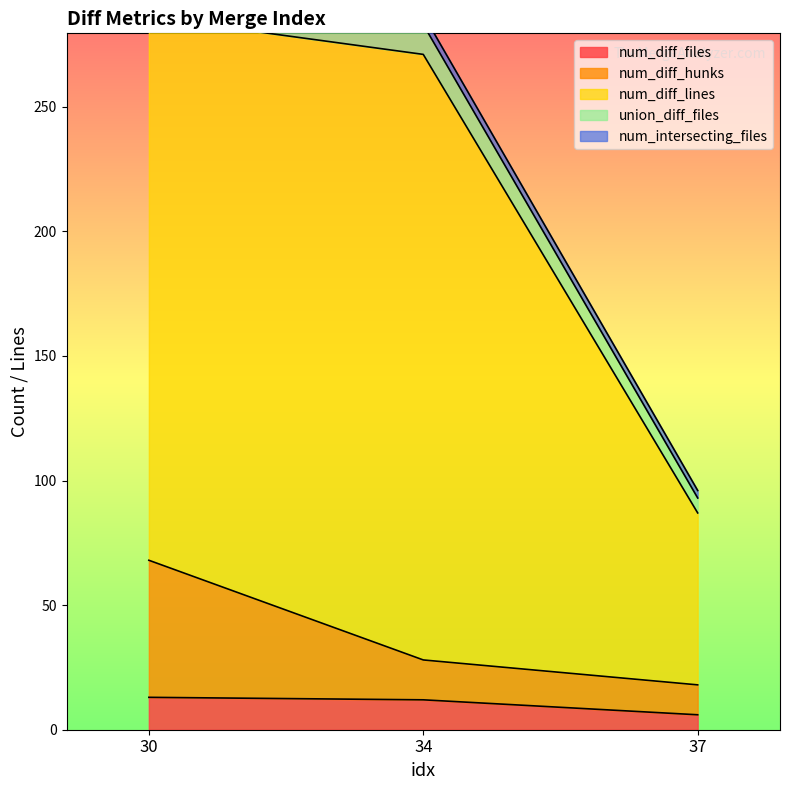

What is the maximum value for num_diff_files?

13